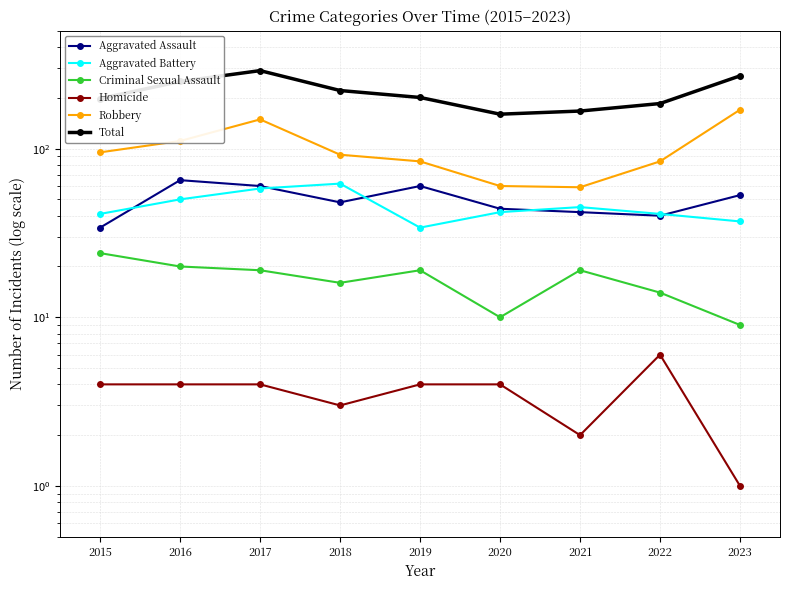

What is the difference between the second highest and second lowest values in the Aggravated Assault series?

20